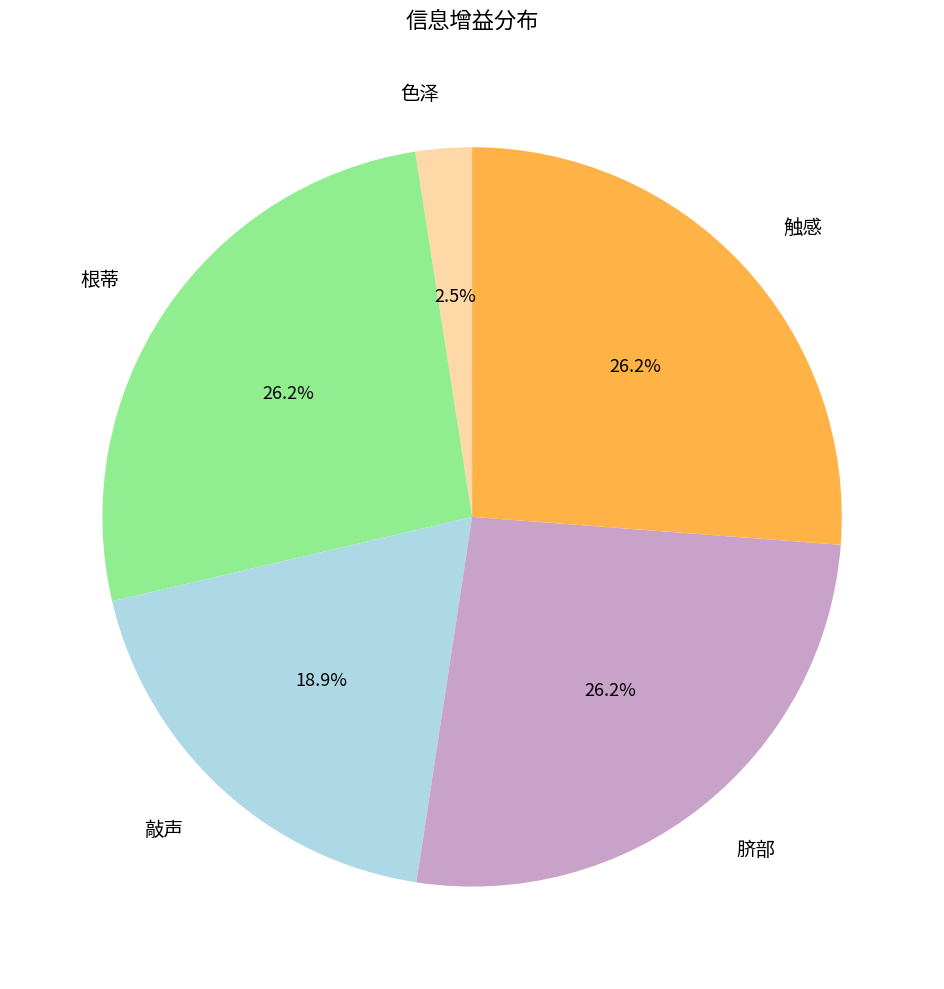

Which slice is the smallest?

色泽